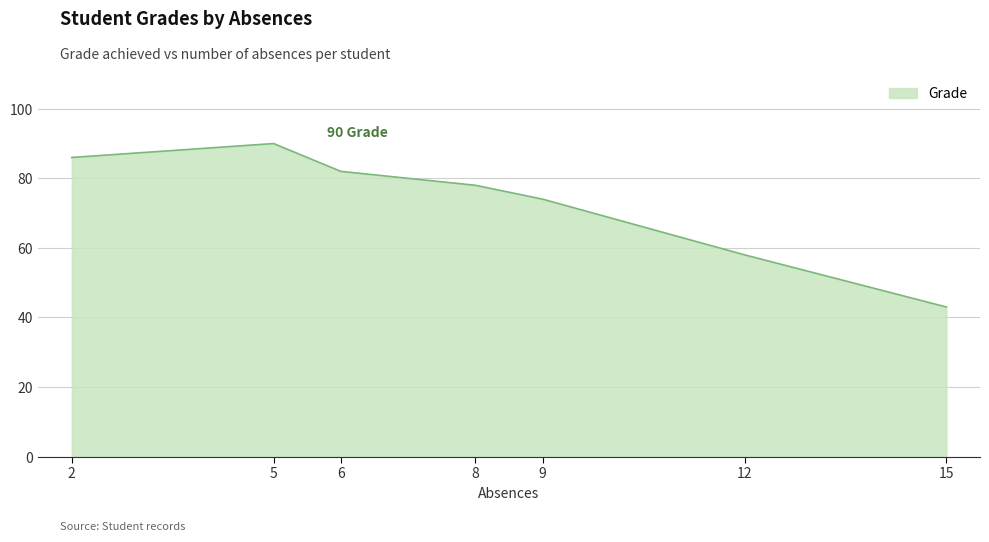

What is the difference between the values at 2 and 6?

4